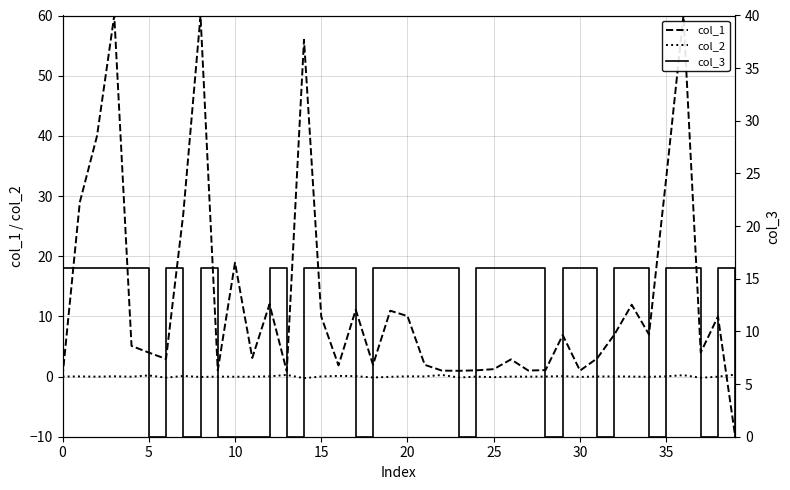

What is the lowest value of the col_1 series?

-10.0